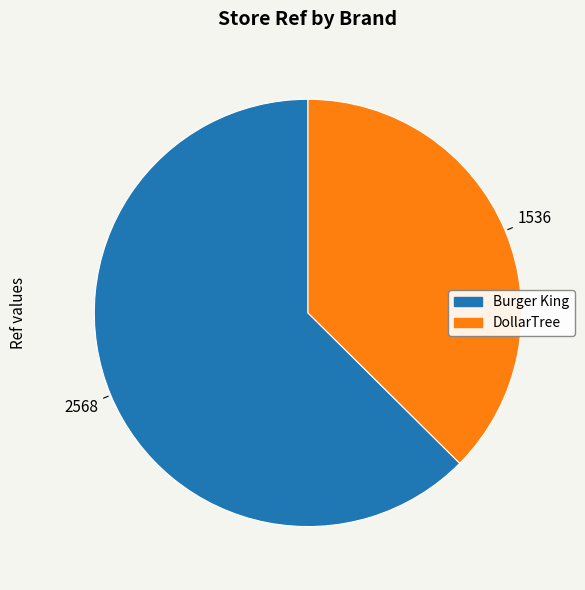

Between Burger King and DollarTree, which is larger?

Burger King